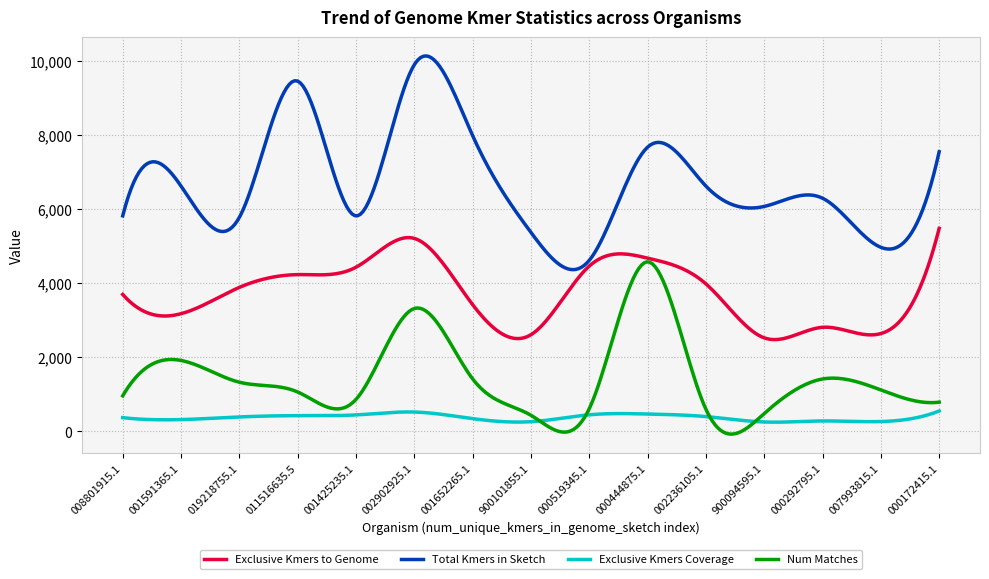

Which series has the largest total across all categories?

Total Kmers in Sketch